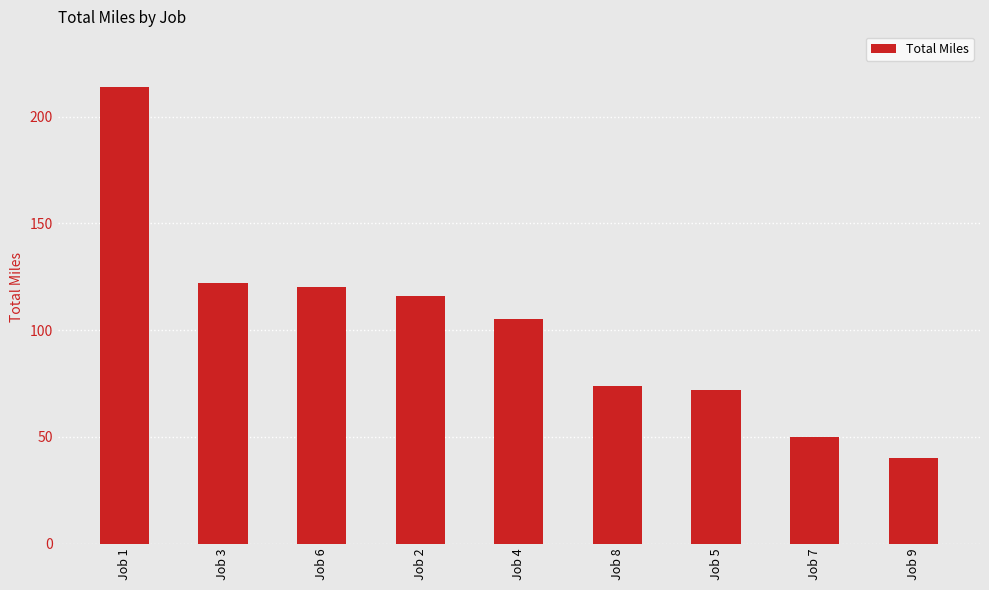

What is the difference between the values at Job 6 and Job 1?

94